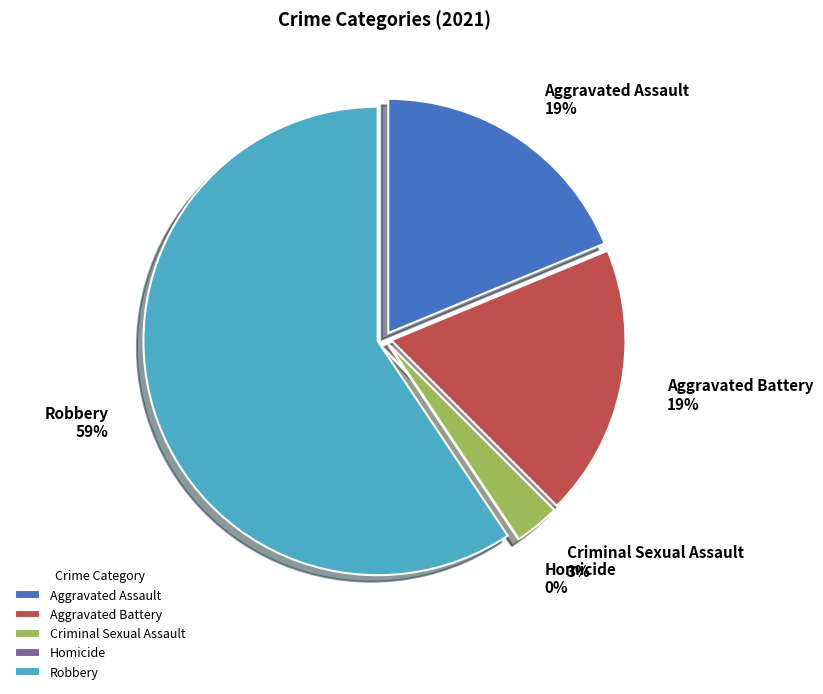

Which has a higher value, Aggravated Battery or Homicide?

Aggravated Battery